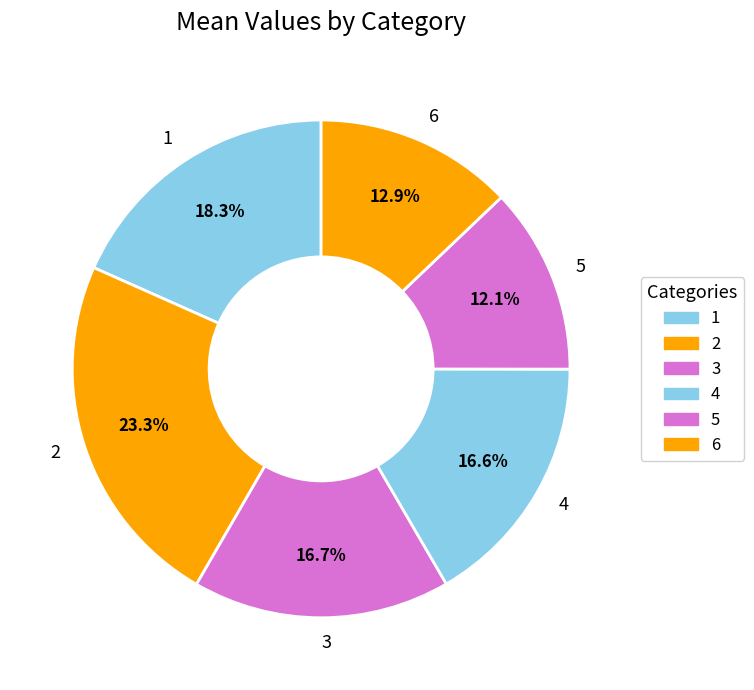

To the nearest percent, what is the average slice percentage?

17%